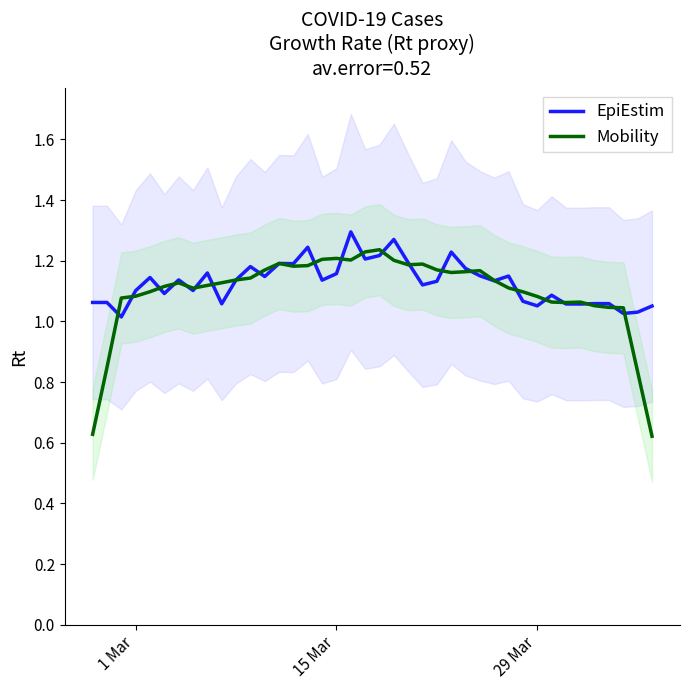

Which series ends up on top after the final intersection of EpiEstim and Mobility?

EpiEstim